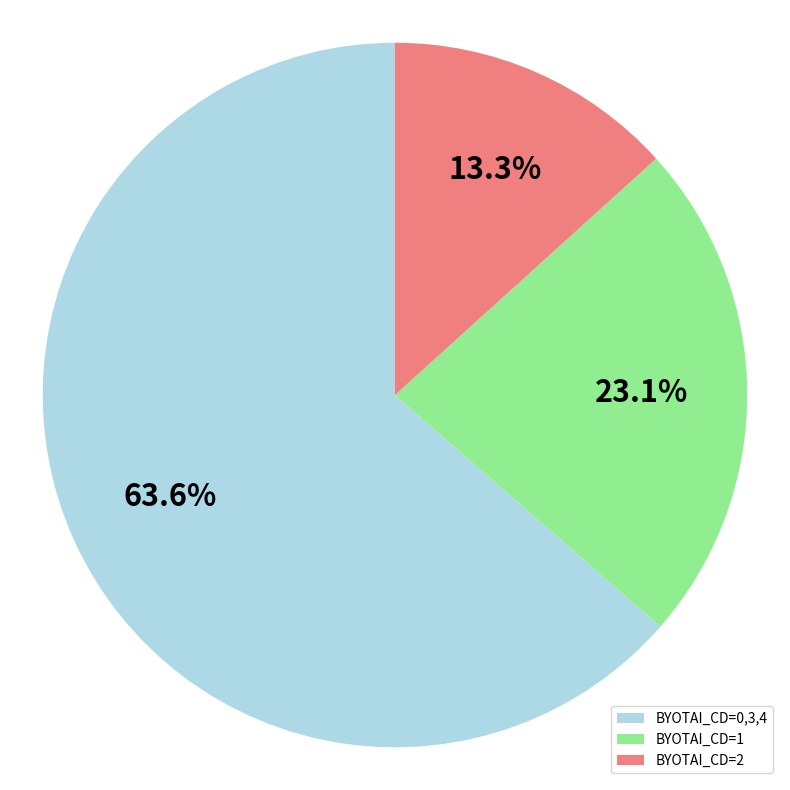

How many slices are in this pie chart?

3